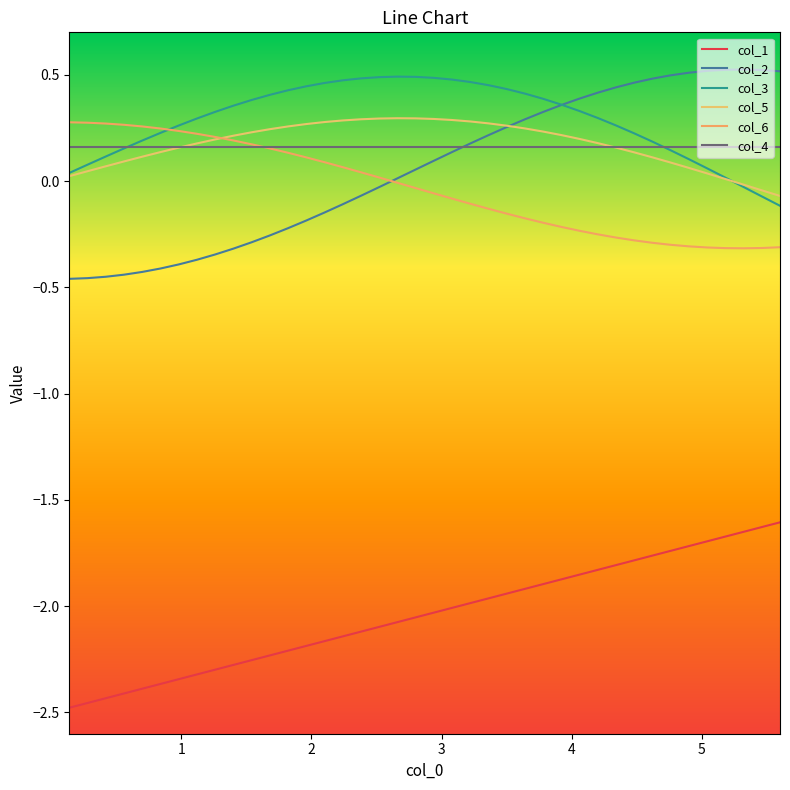

Does the chart display data point markers on the line(s)?

No